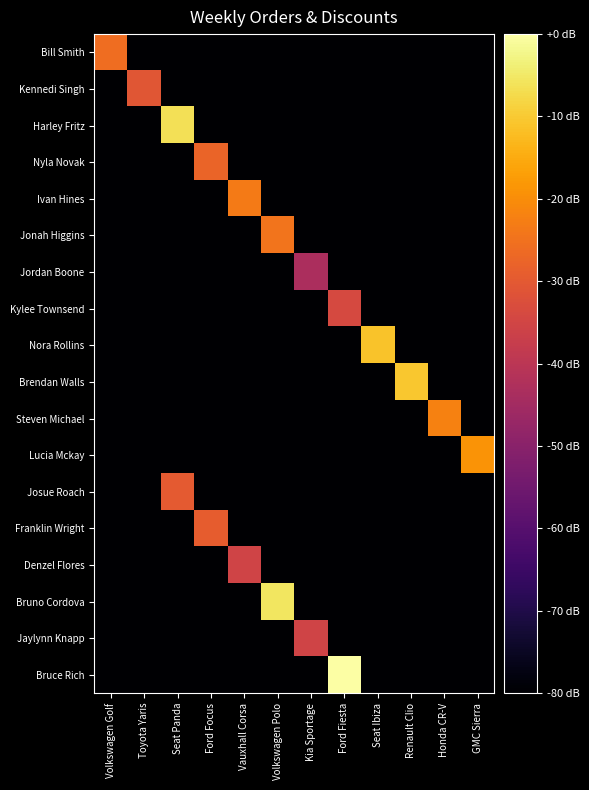

Between Ford Fiesta and Renault Clio, which is larger?

Ford Fiesta